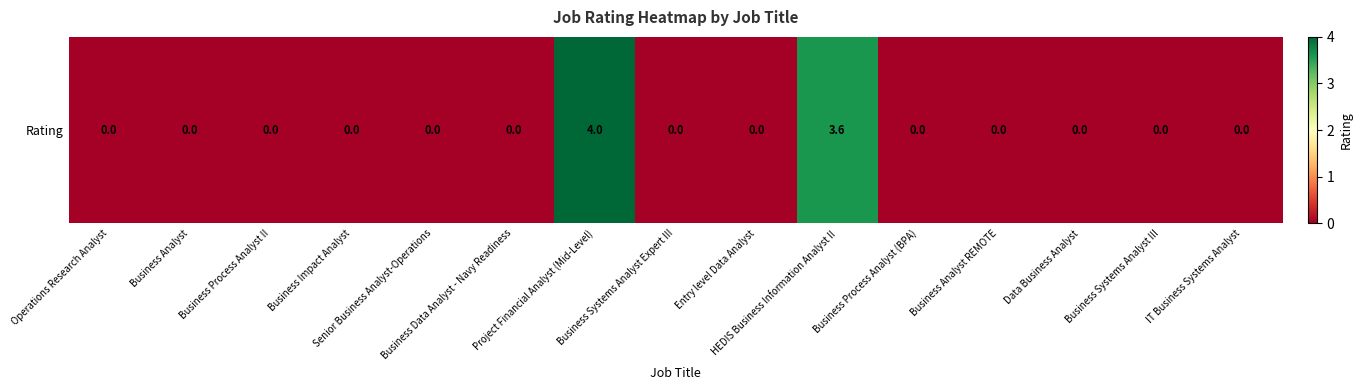

True or false: the data shows 0.0 at Business Impact Analyst.

True